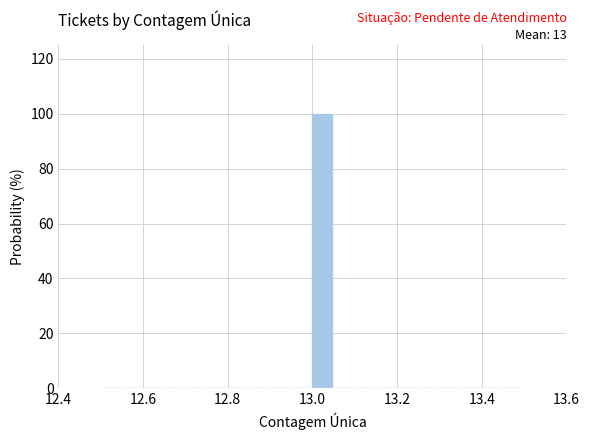

Around what value on the x-axis is the tallest bar? Give the approximate position of its centre, as read against the axis.

13.02